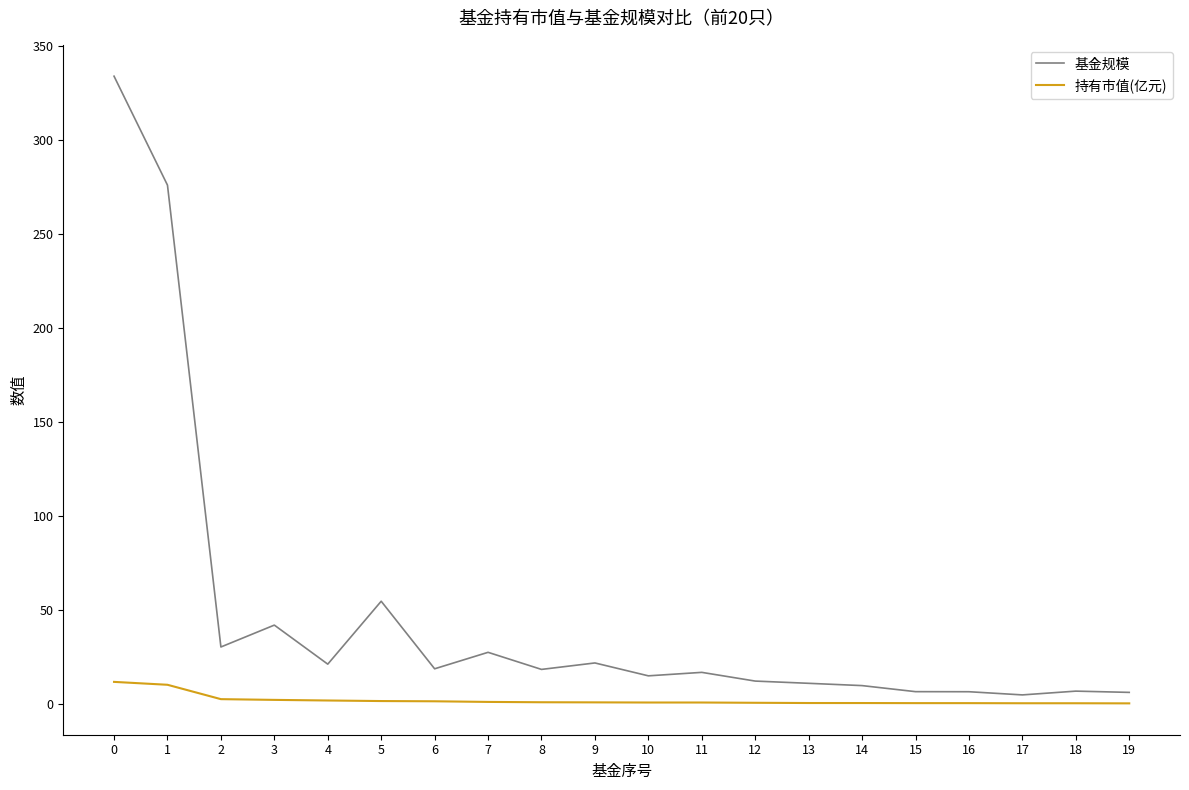

How many lines are shown in the chart?

2